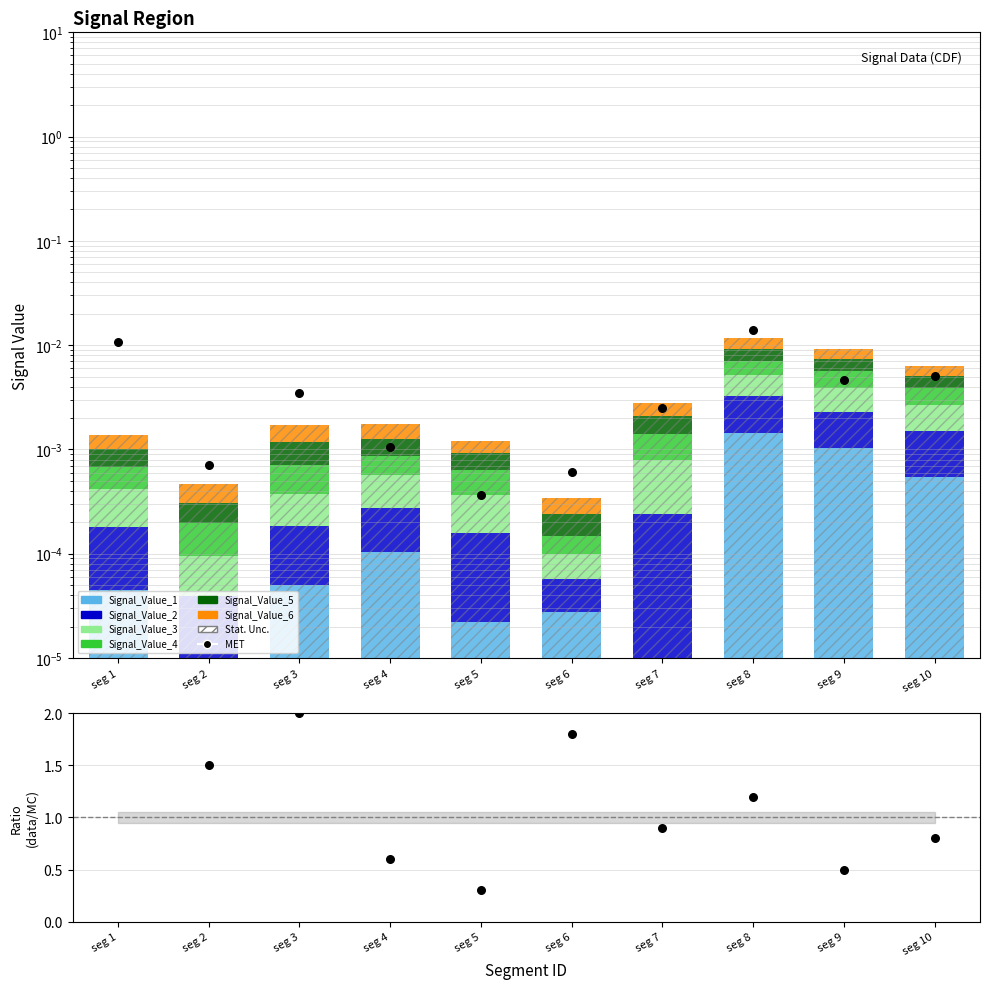

Is the value of Signal_Value_4 at seg 3 greater than the value of Signal_Value_2 at seg 5?

Yes